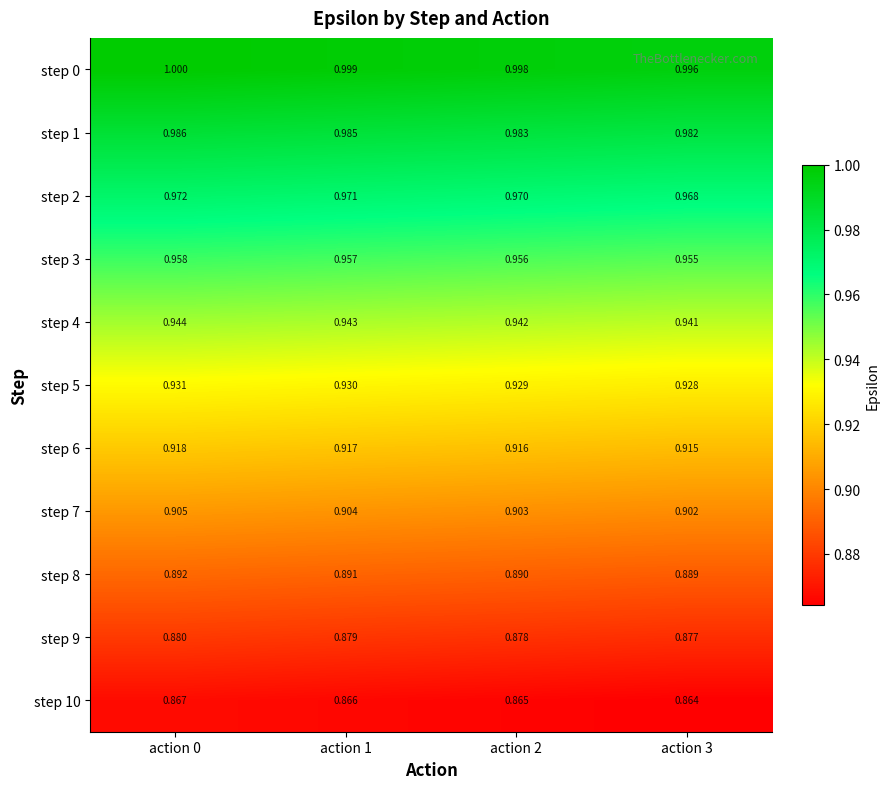

How many distinct data groups are displayed?

11